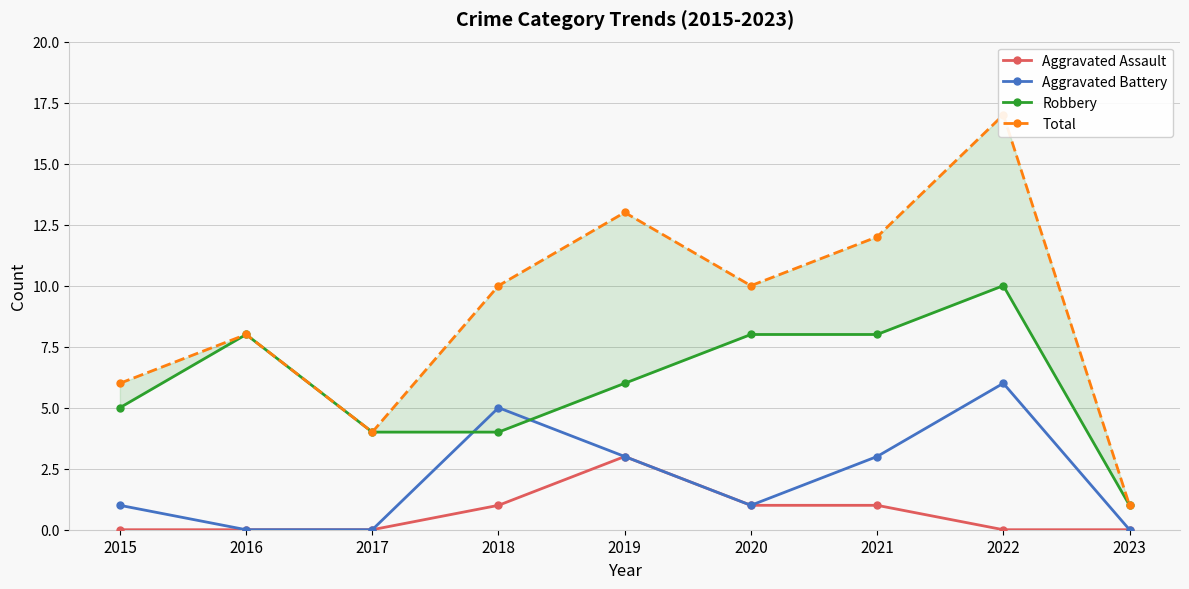

What is the total value across all series at 2016?

16